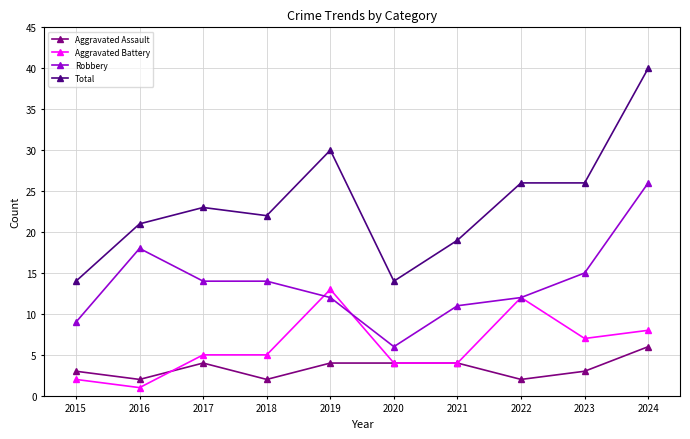

Which series has the largest range (max minus min)?

Total